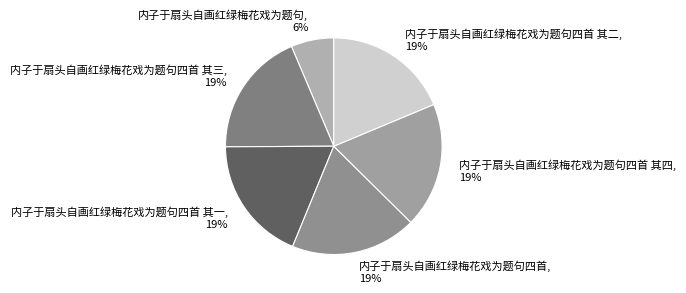

How many segments does this pie chart have?

6